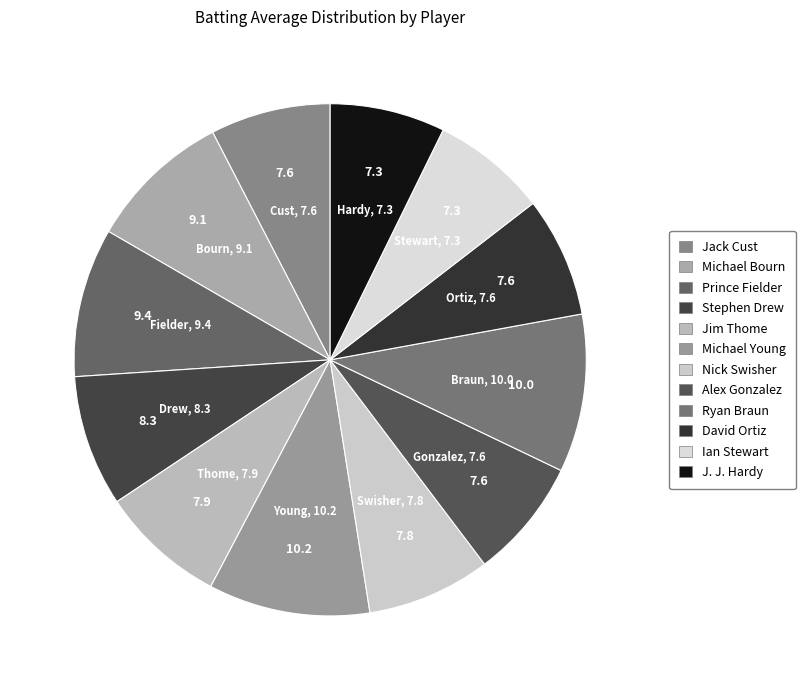

How many slices are in this pie chart?

12